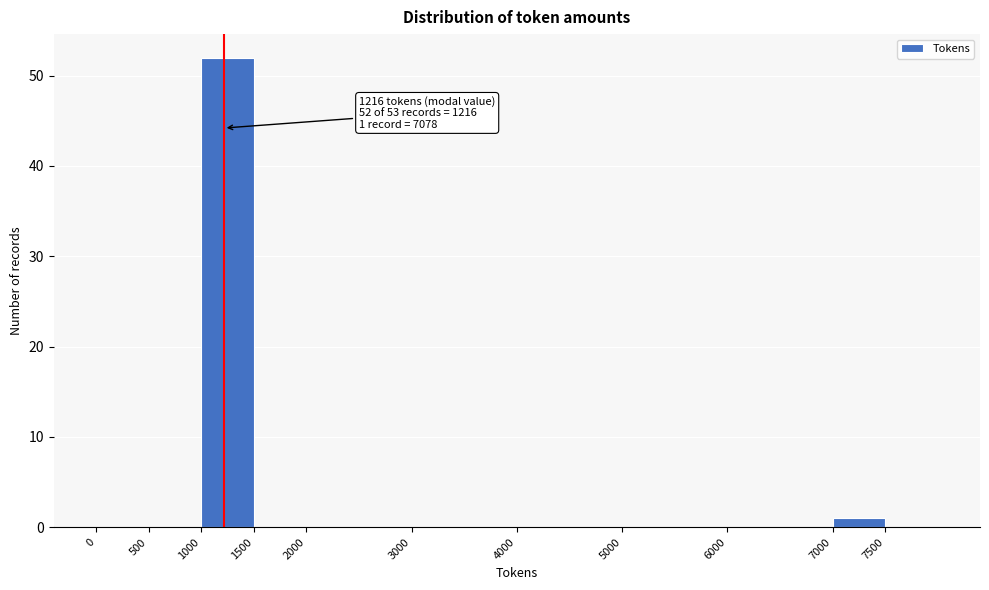

Over which range of the x-axis is the bar tallest?

1000 to 1500